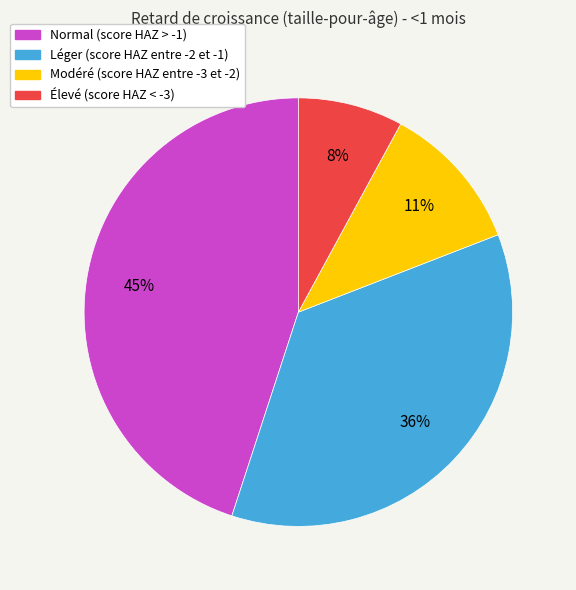

Between Modéré (score HAZ entre -3 et -2) and Élevé (score HAZ < -3), which is larger?

Modéré (score HAZ entre -3 et -2)